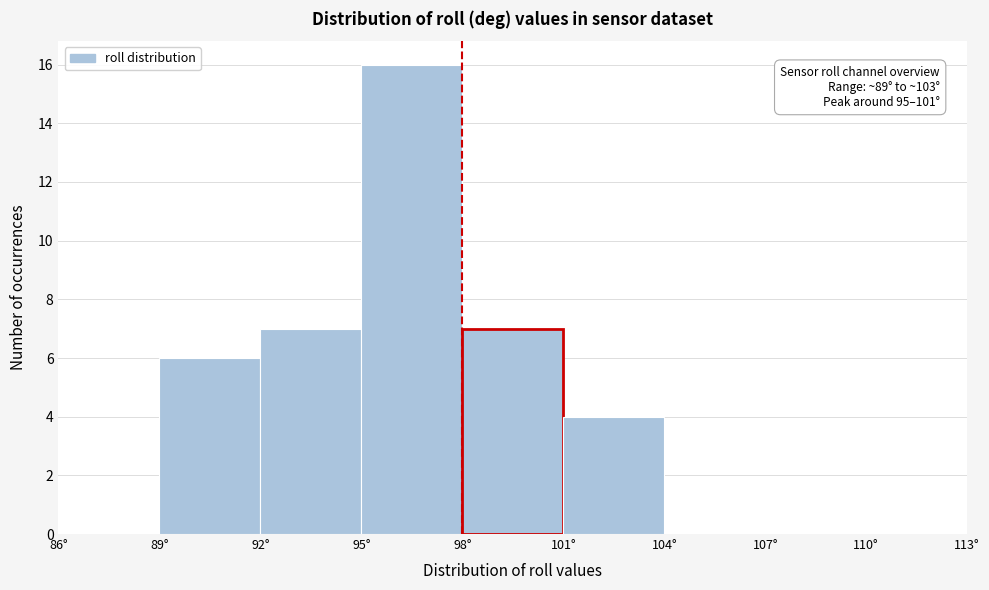

Which range on the x-axis has the tallest bar?

95 to 98